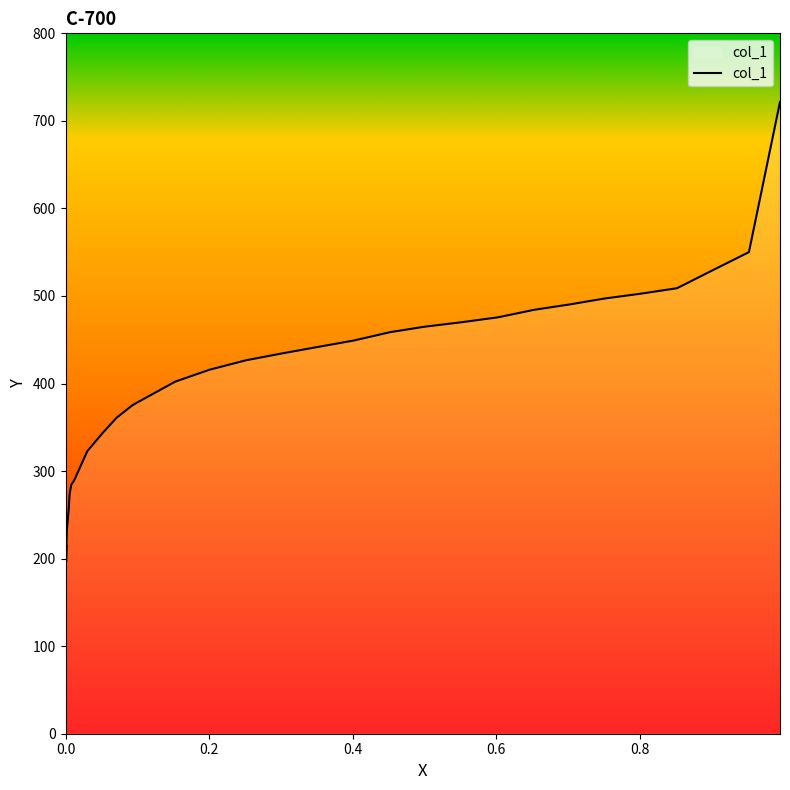

What is the value of the 35th point from the left?

721.6